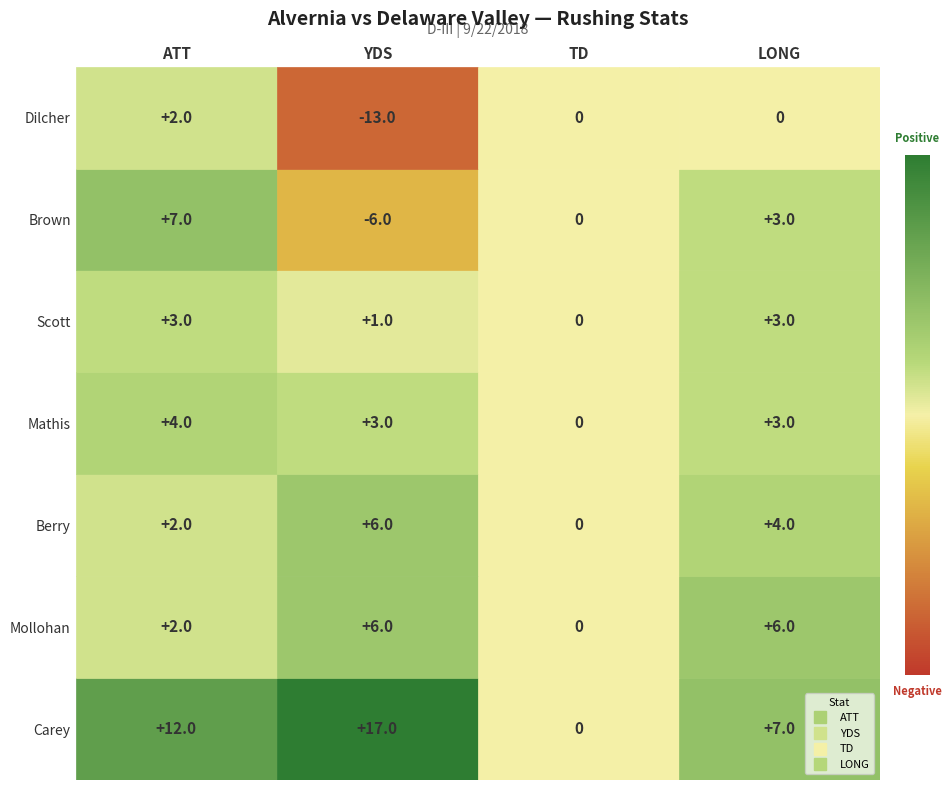

How many data points does each series have?

7